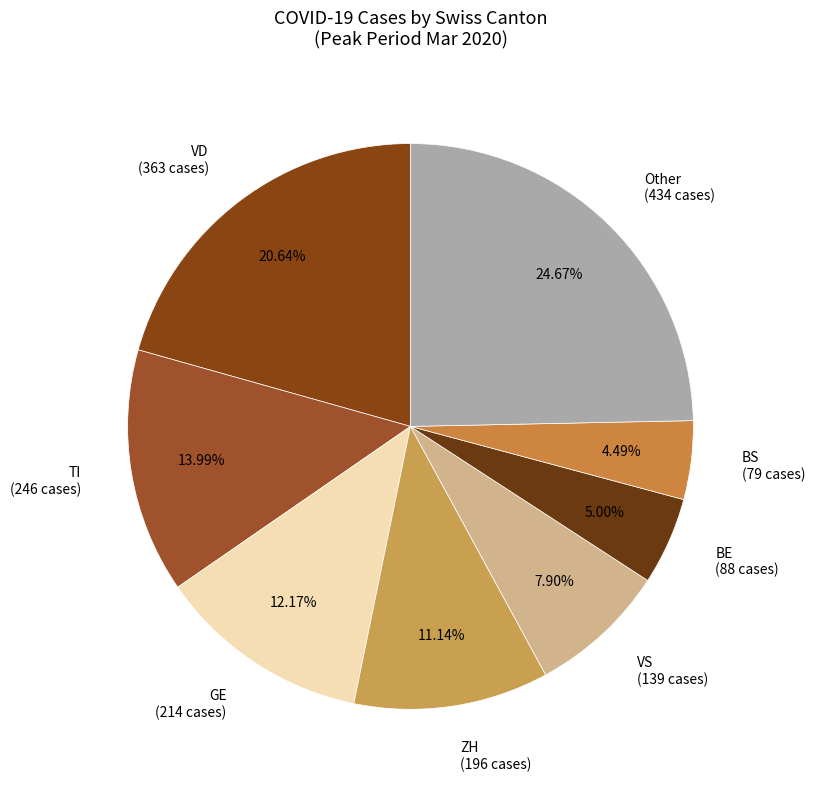

What is the ratio of the value at BS (79 cases) to the value at GE (214 cases)?

0.4